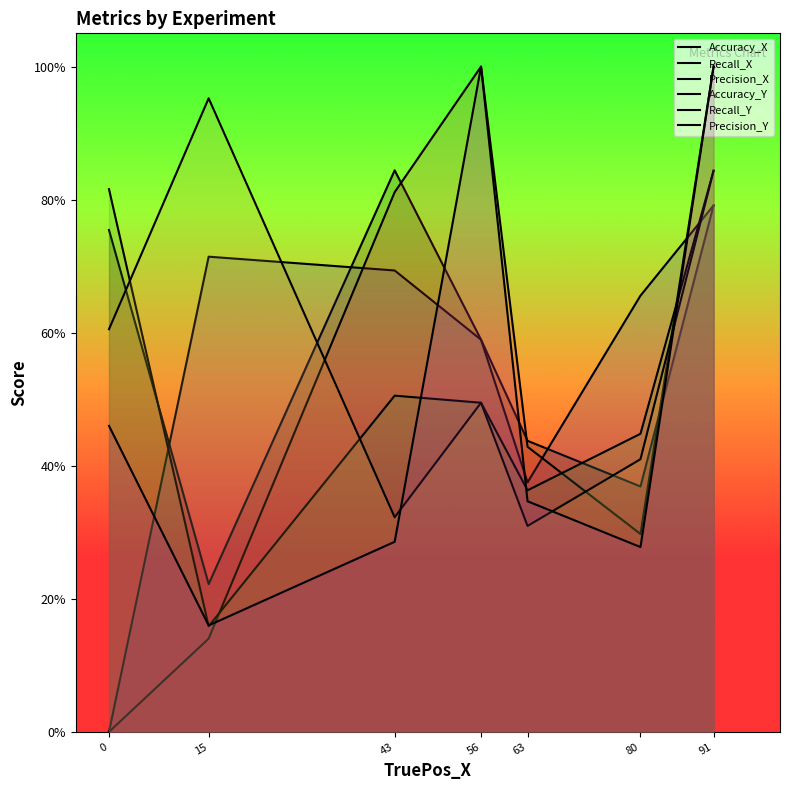

How many times do Precision_Y and Recall_X cross each other?

4